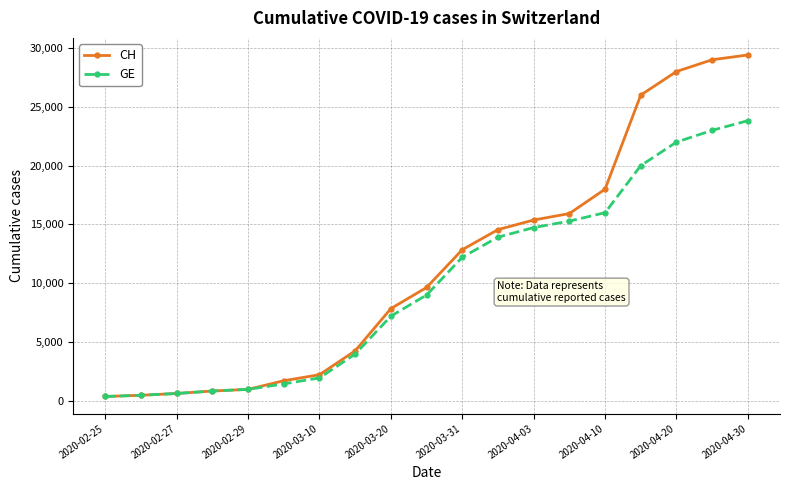

What are all the series names shown in the legend?

CH, GE